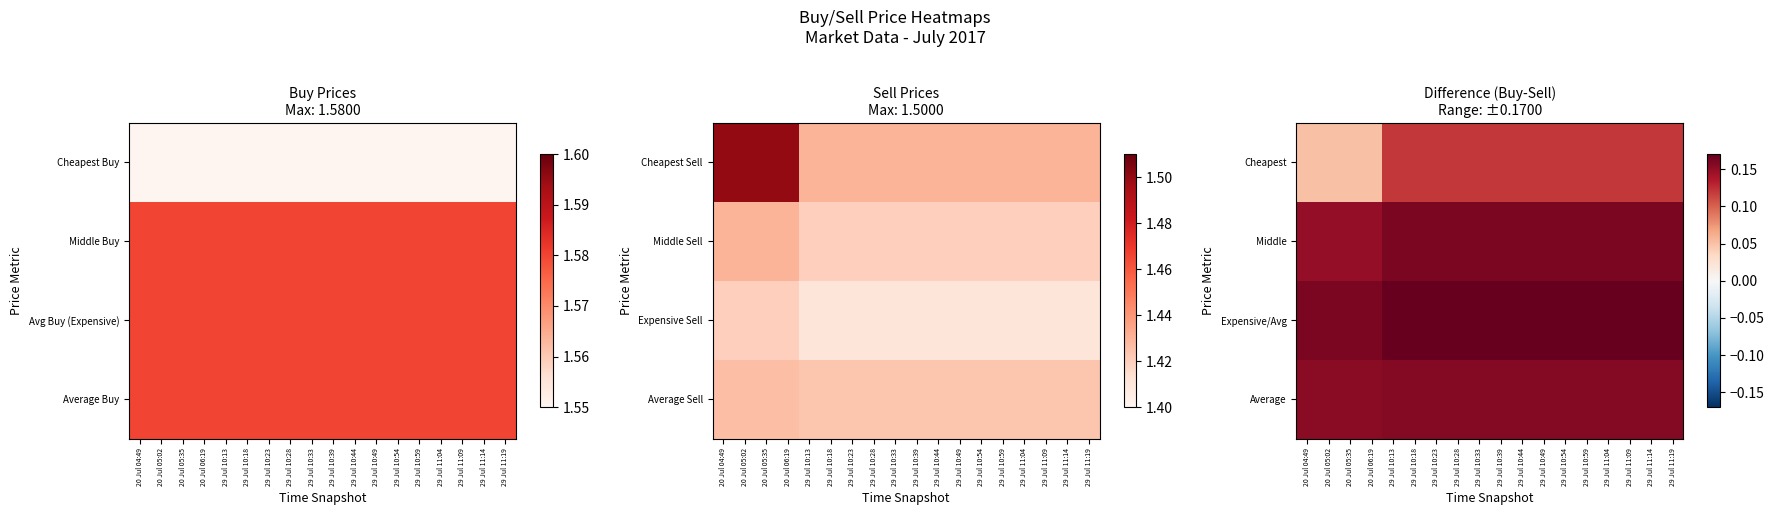

Which has a higher value, 29 Jul 10:39 or 29 Jul 10:59?

29 Jul 10:39